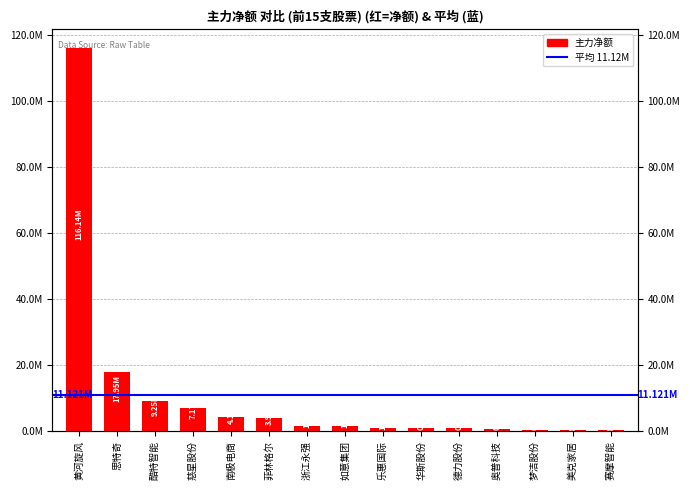

The chart shows a value of 890286 at 奥普科技. True or false?

False